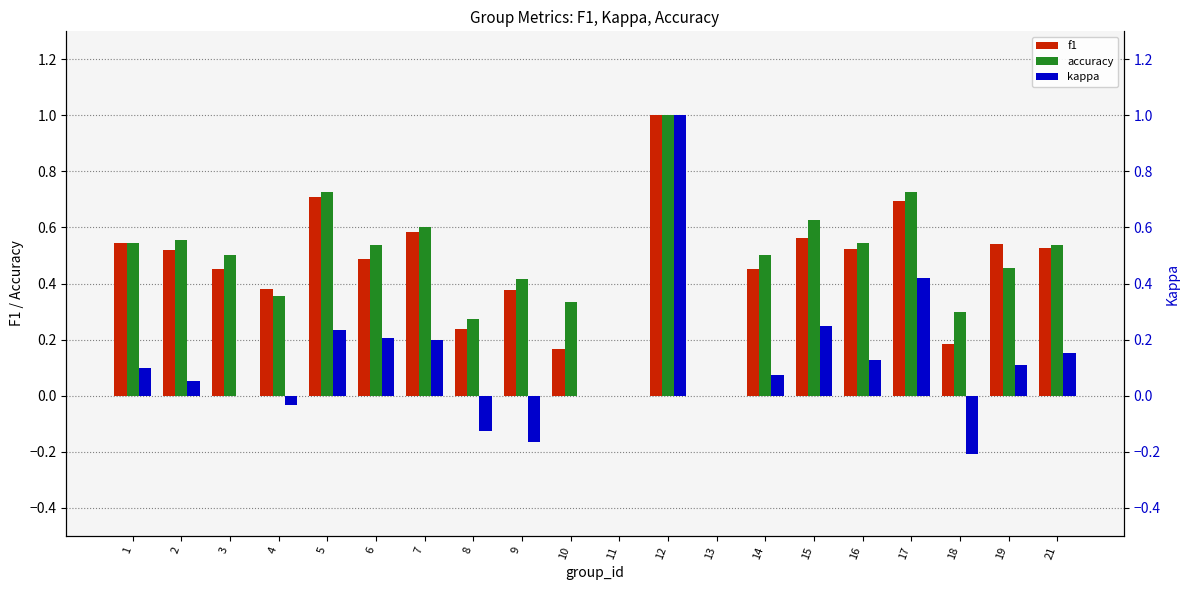

What is the value of the f1 bar at the 8th from the left?

0.2